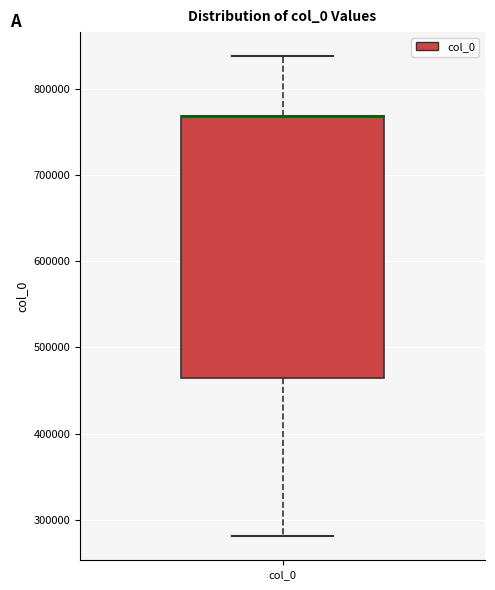

Read this box plot against the y-axis: the position of the median line, the range covered by the box, and the ends of both whiskers. The values are not printed on the chart, so give them approximately, as read against the axis.

median 770000 (drawn on the box's upper edge), box 460000 to 770000, whiskers 280000 to 840000